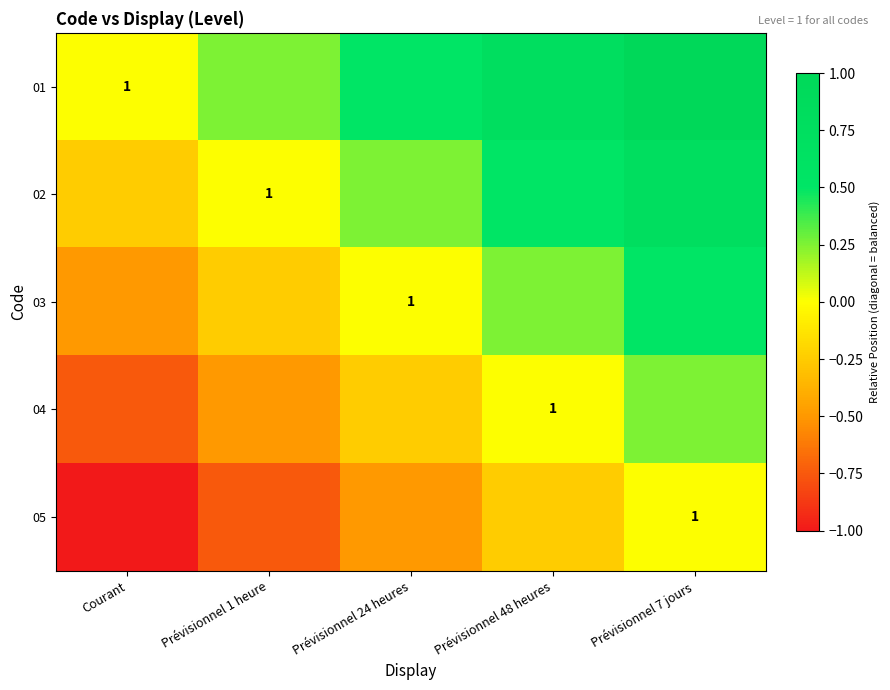

At which label is 01 closest to 0?

Courant